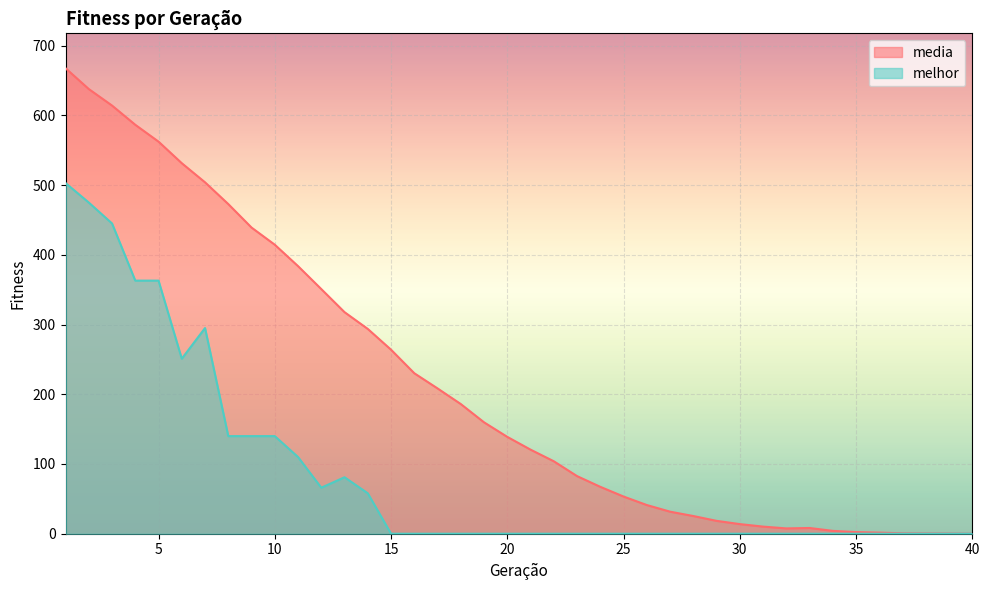

List the labels in order of media value, largest first.

1, 2, 3, 4, 5, 6, 7, 8, 9, 10, 11, 12, 13, 14, 15, 16, 17, 18, 19, 20, 21, 22, 23, 24, 25, 26, 27, 28, 29, 30, 31, 33, 32, 34, 35, 36, 37, 38, 39, 40